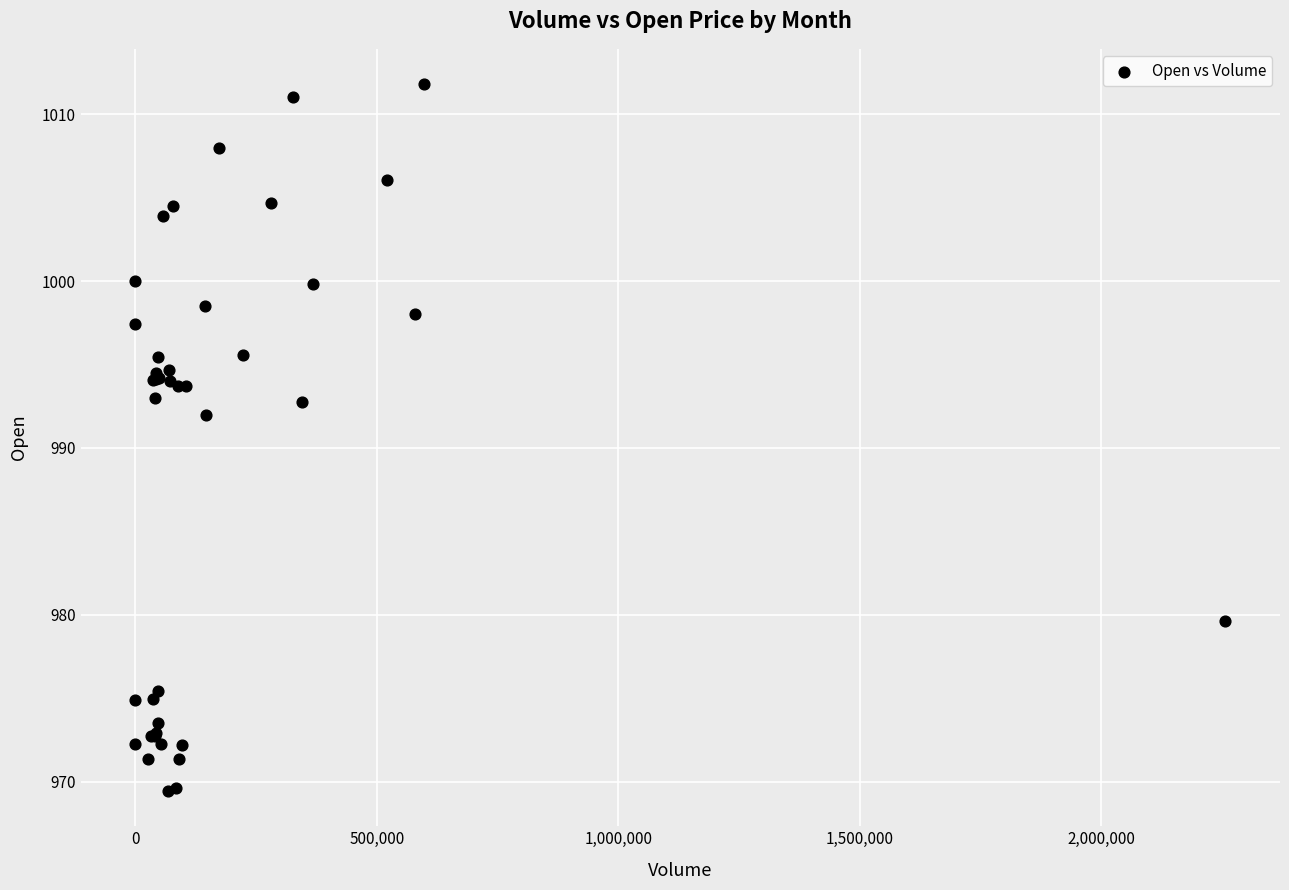

What Y value in the scatter plot is closest to 990?

992.0